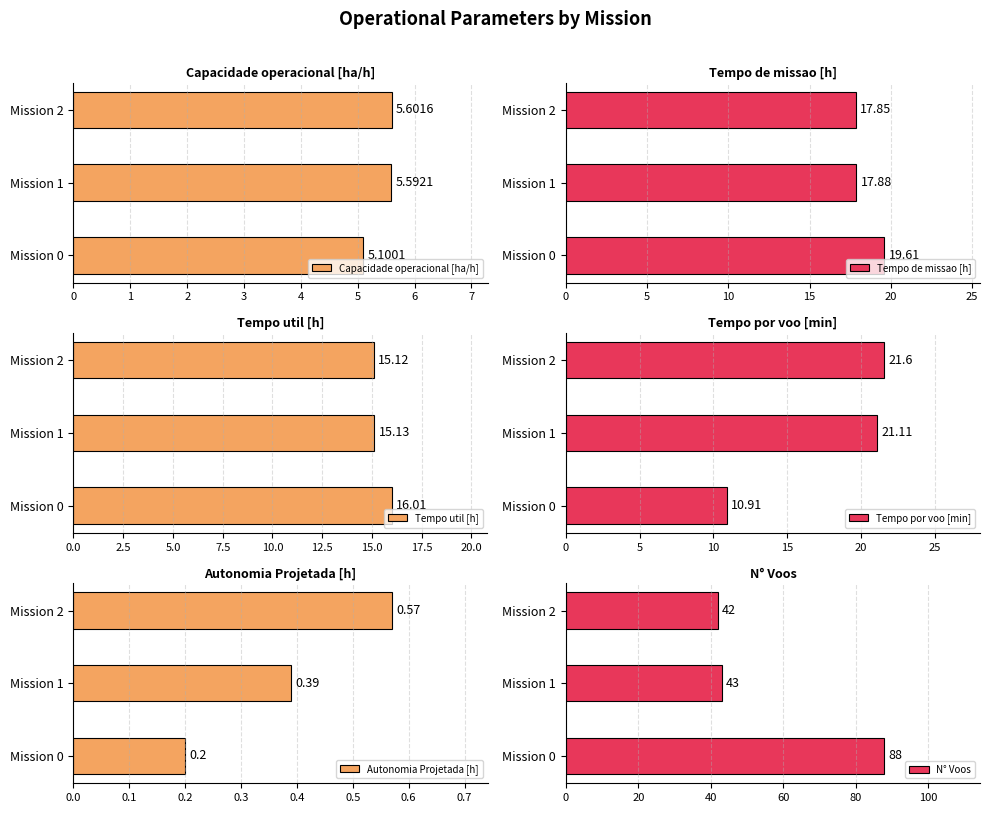

Reading left to right, list all the values displayed in this chart.

Capacidade operacional [ha/h]: 0=5.1	1=5.6	2=5.6
Tempo de missao [h]: 0=19.6	1=17.9	2=17.9
Tempo util [h]: 0=16.0	1=15.1	2=15.1
Tempo por voo [min]: 0=10.9	1=21.1	2=21.6
Autonomia Projetada [h]: 0=0.2	1=0.4	2=0.6
N° Voos: 0=88.0	1=43.0	2=42.0